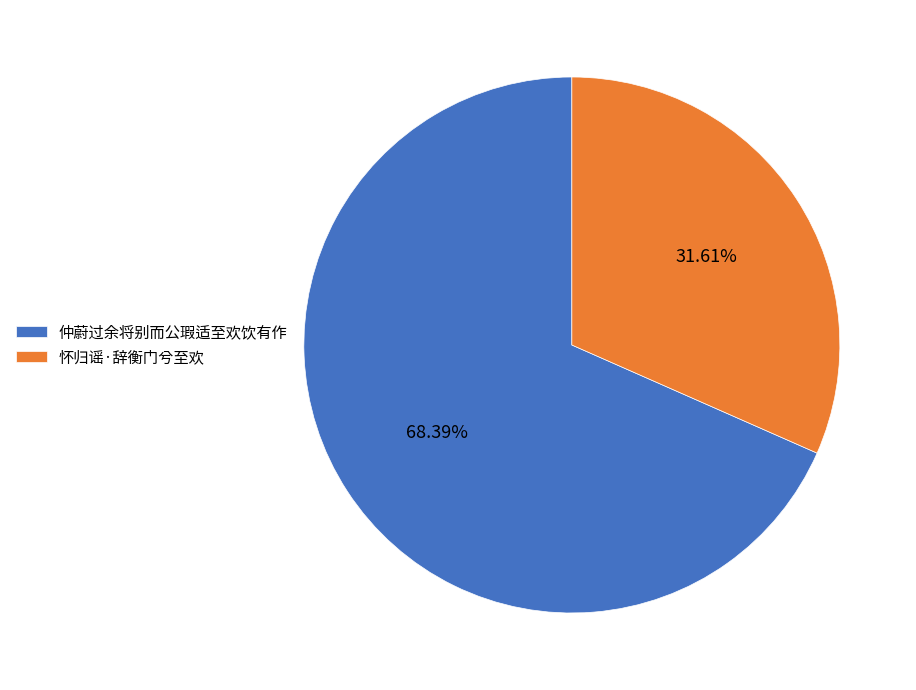

True or false: 怀归谣·辞衡门兮至欢 accounts for 41% of the total.

False